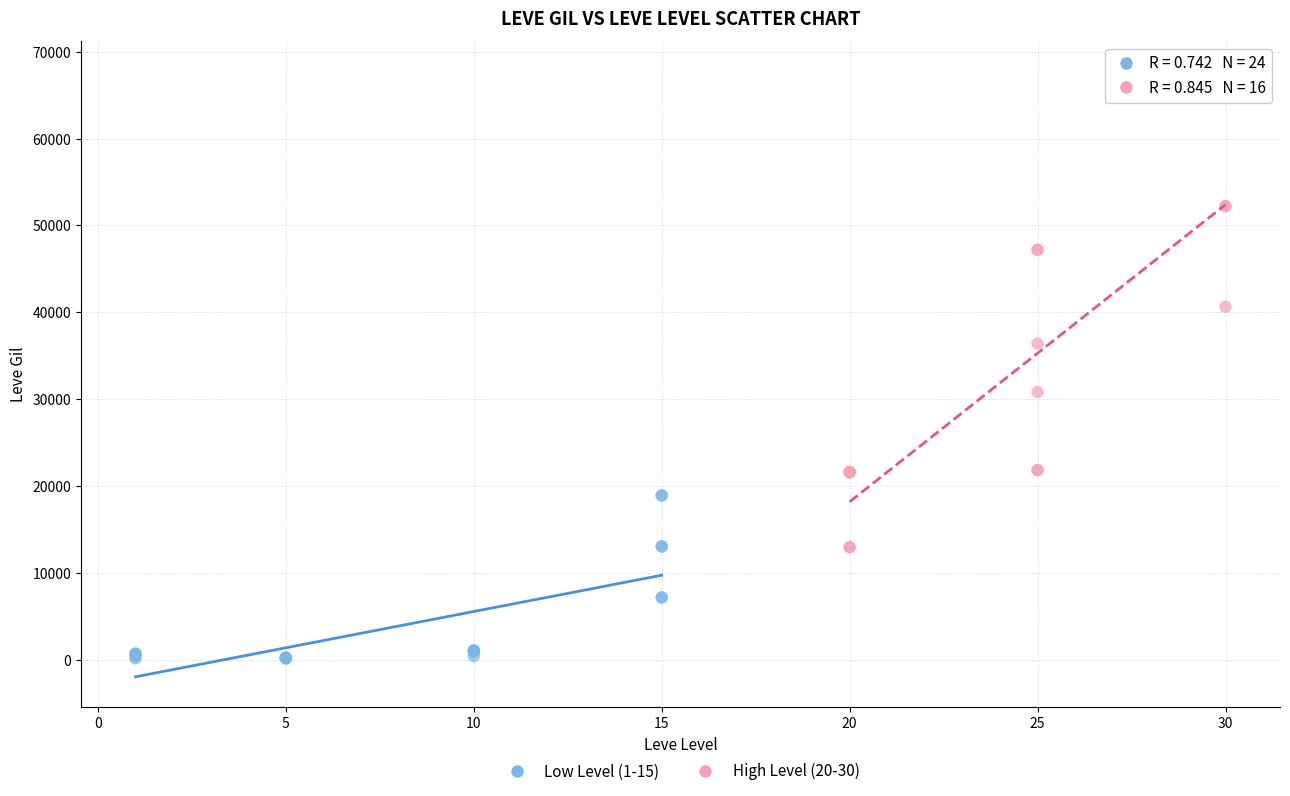

Which series has the largest Y range (max minus min)?

High Level (20-30)